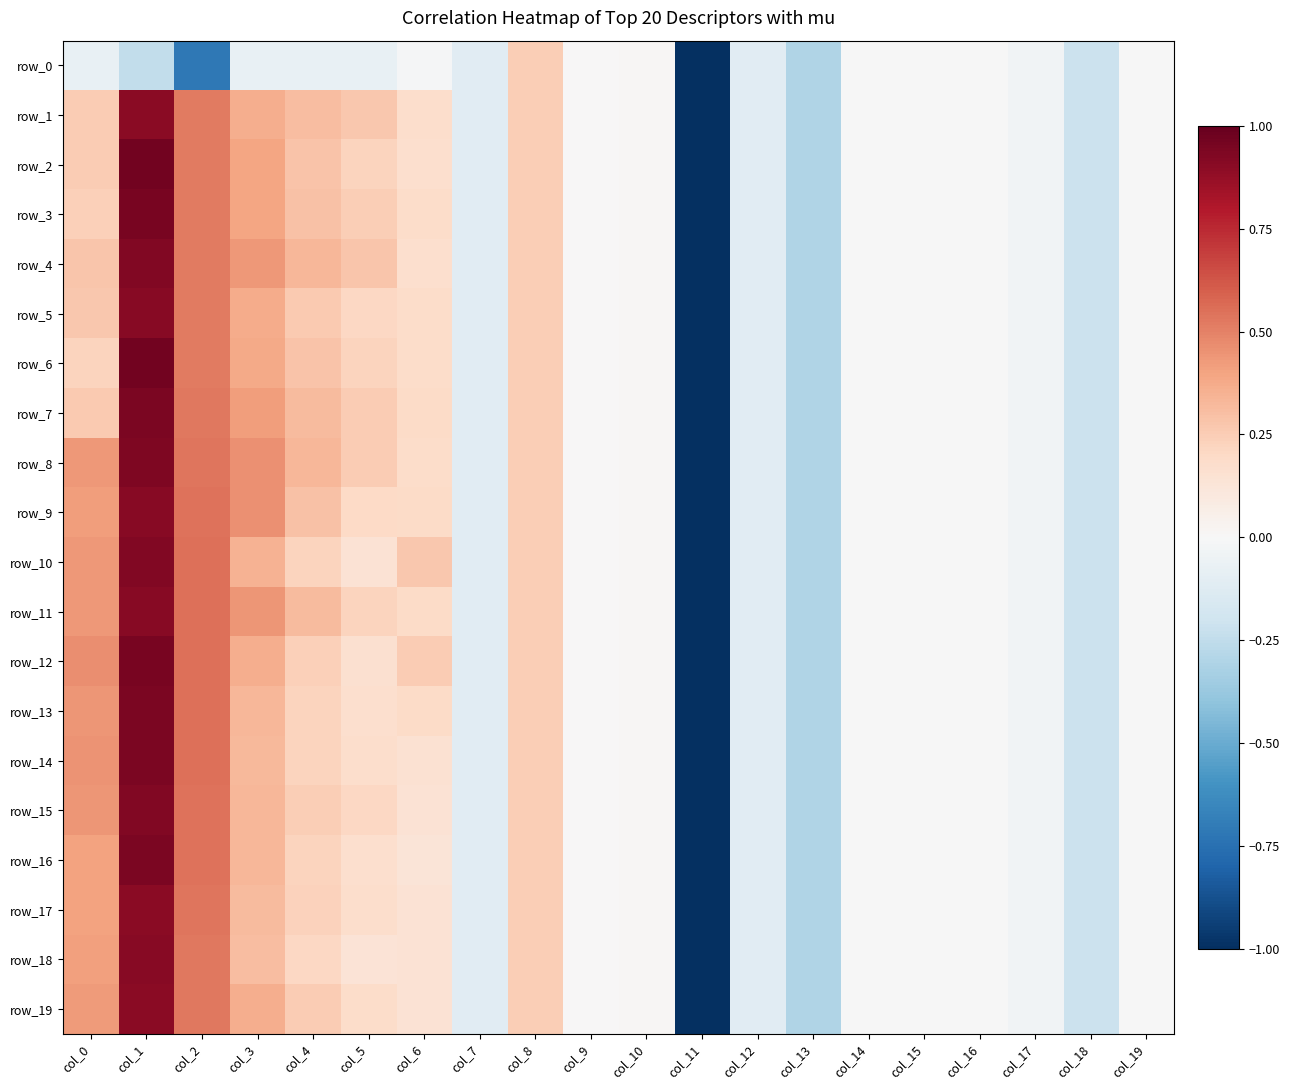

How many series are shown in this chart?

20